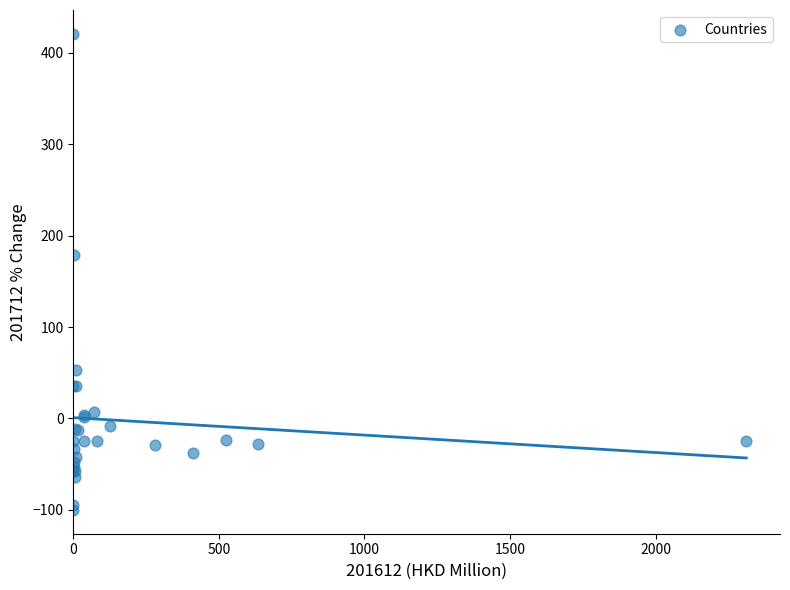

What Y value in the scatter plot is closest to 160?

178.9